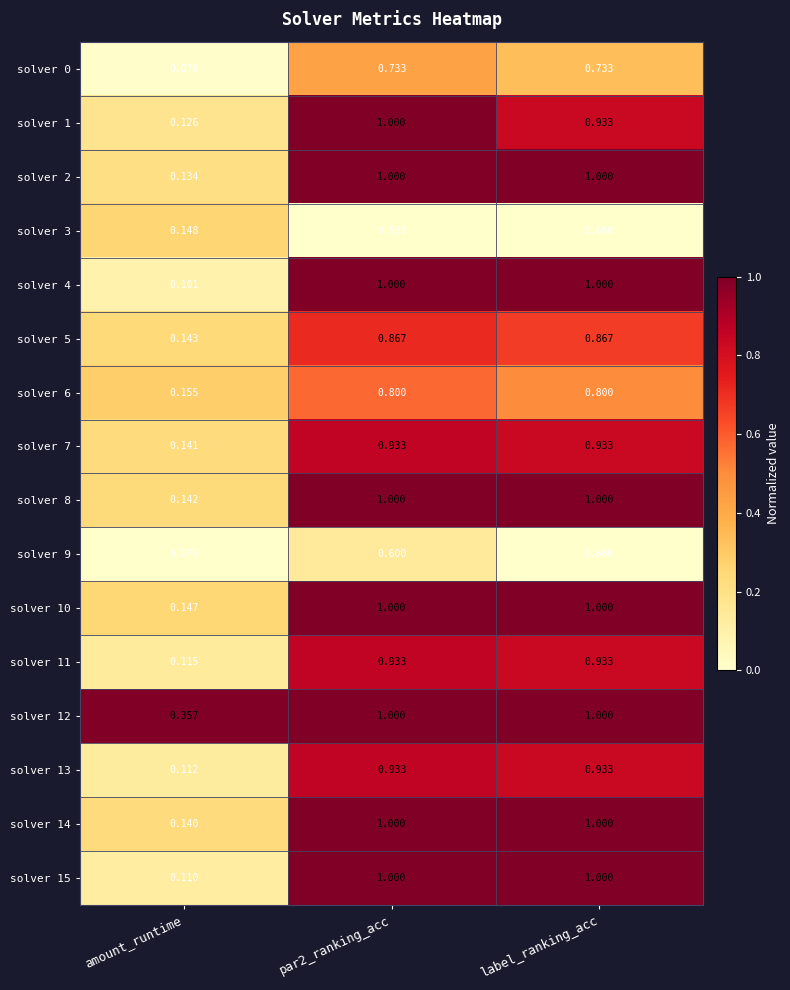

Where is solver 13 nearest to the value 0?

amount_runtime